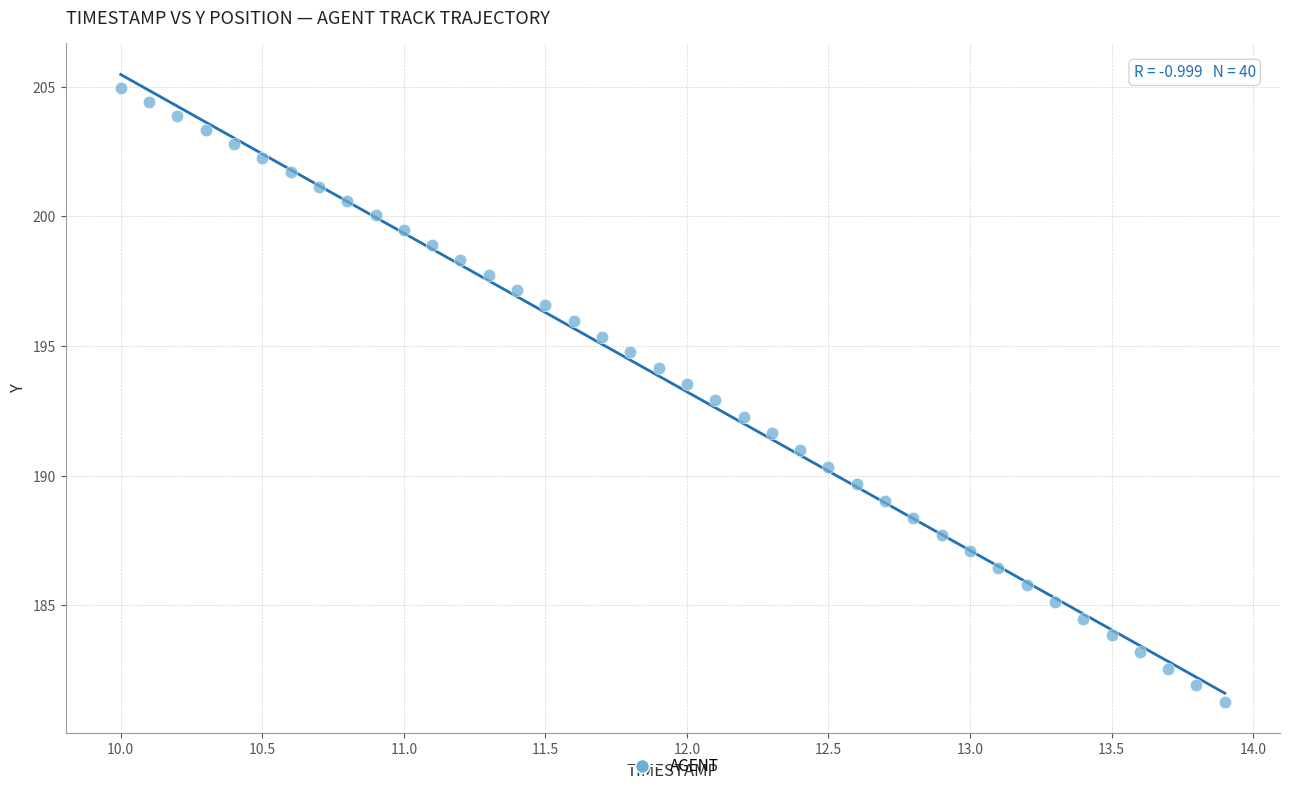

What is the range of X values (max minus min)?

3.9